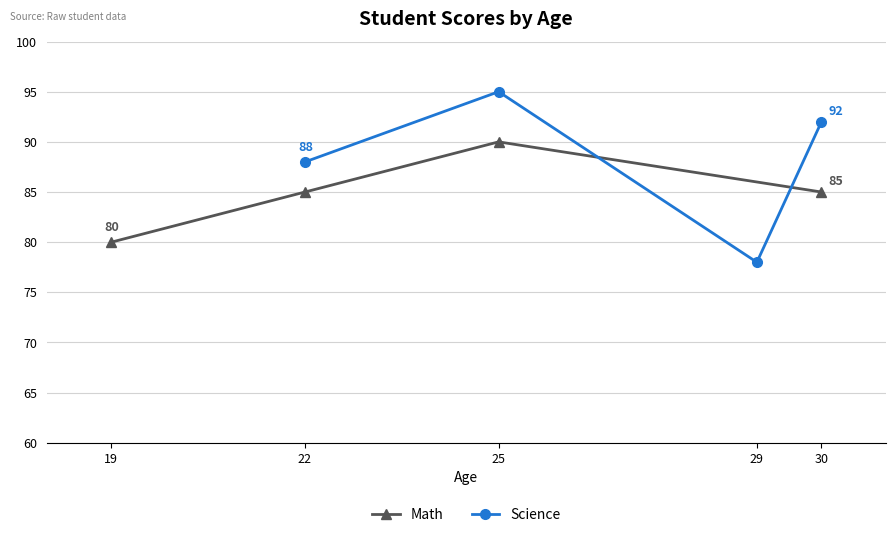

List the series in order of their overall mean, highest first.

Science, Math